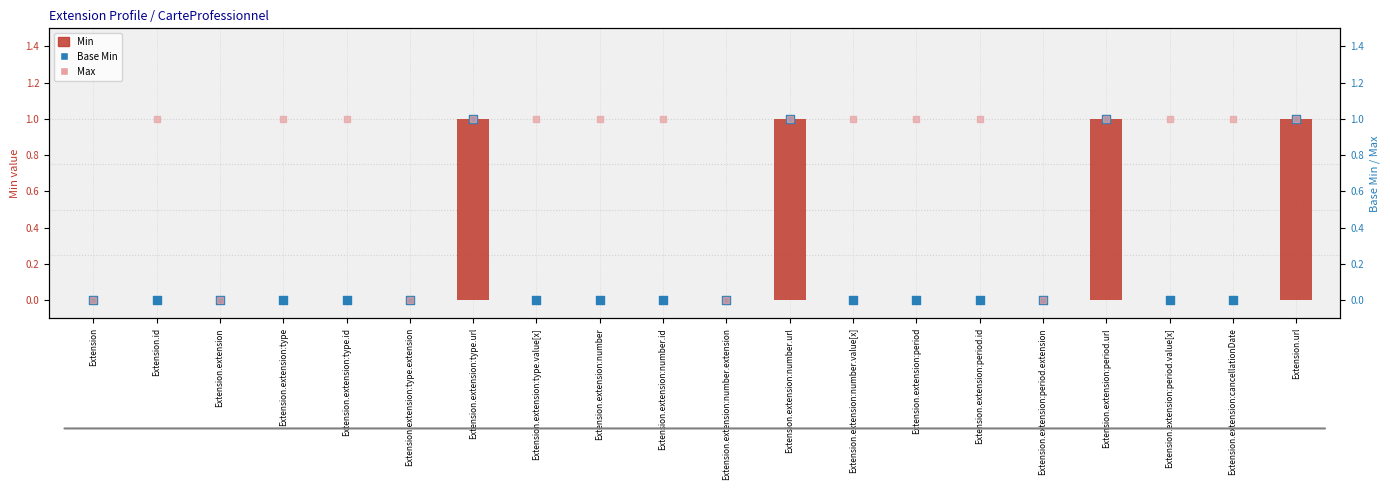

What is the total value across all series at Extension.extension:type.url?

3